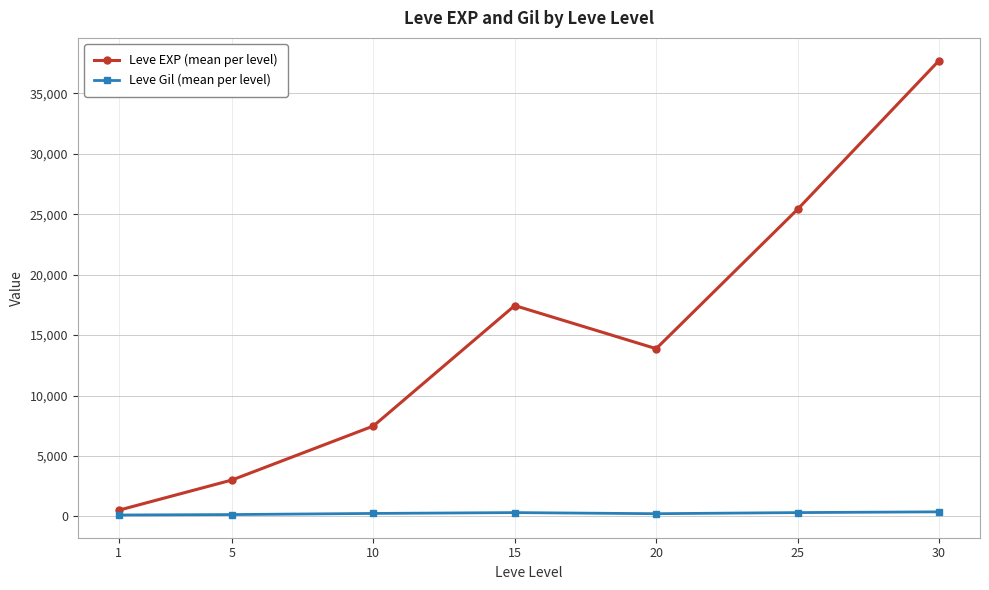

How many interior local valleys does the Leve EXP (mean per level) series have?

1